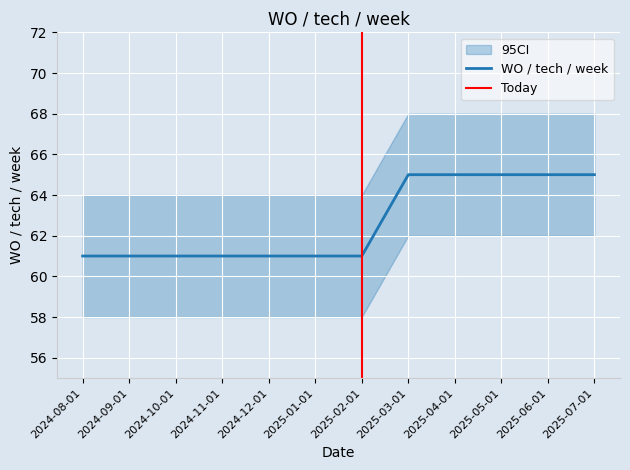

The chart shows a value of 65 at 2025-07-01. True or false?

True